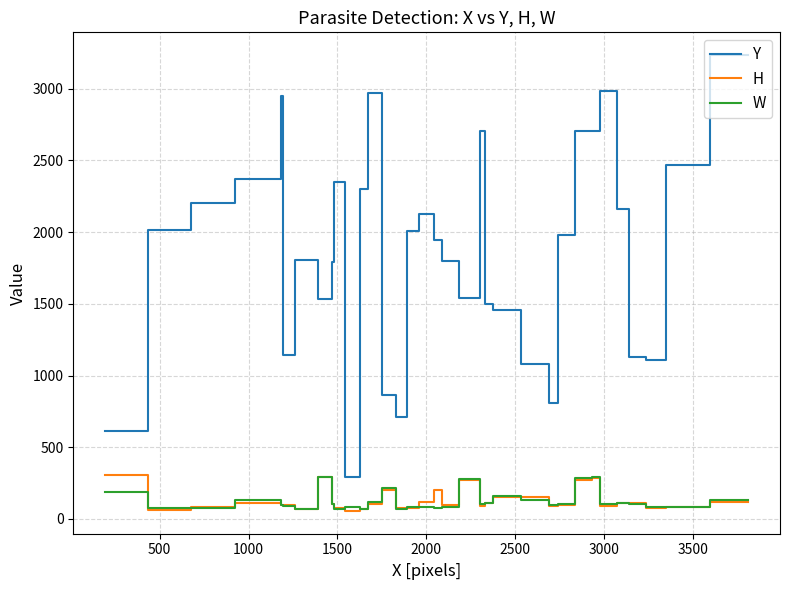

What is the greatest value displayed?

3234